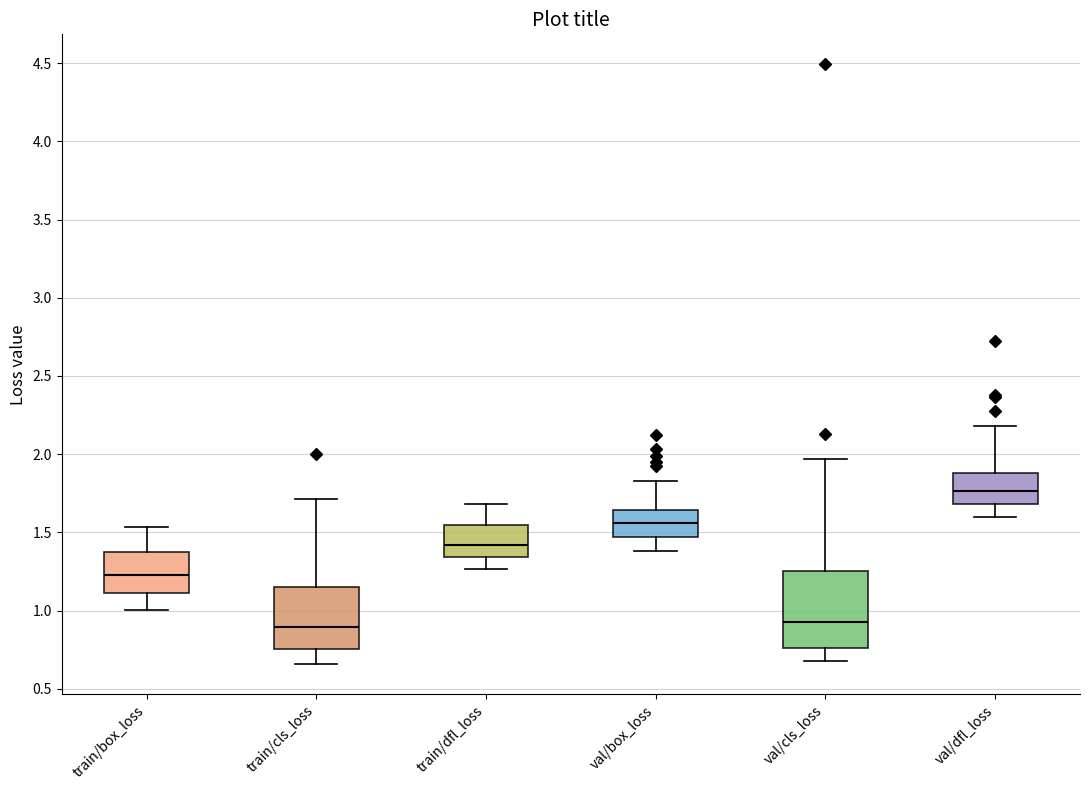

Reading left to right, read every box against the y-axis: the position of its median line, the range the box covers, and the ends of its whiskers. The values are not printed on the chart, so give them approximately, as read against the axis.

train/box_loss: median 1.25, box 1.10 to 1.40, whiskers 1.00 to 1.55
train/cls_loss: median 0.90, box 0.75 to 1.15, whiskers 0.65 to 1.70
train/dfl_loss: median 1.40, box 1.35 to 1.55, whiskers 1.25 to 1.70
val/box_loss: median 1.55, box 1.45 to 1.65, whiskers 1.40 to 1.85
val/cls_loss: median 0.90, box 0.75 to 1.25, whiskers 0.65 to 1.95
val/dfl_loss: median 1.75, box 1.70 to 1.90, whiskers 1.60 to 2.20